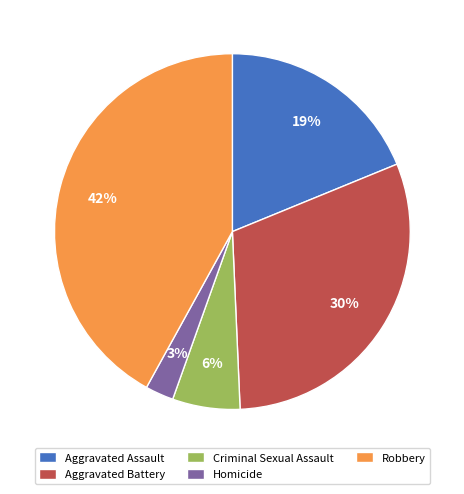

How many segments does this pie chart have?

5